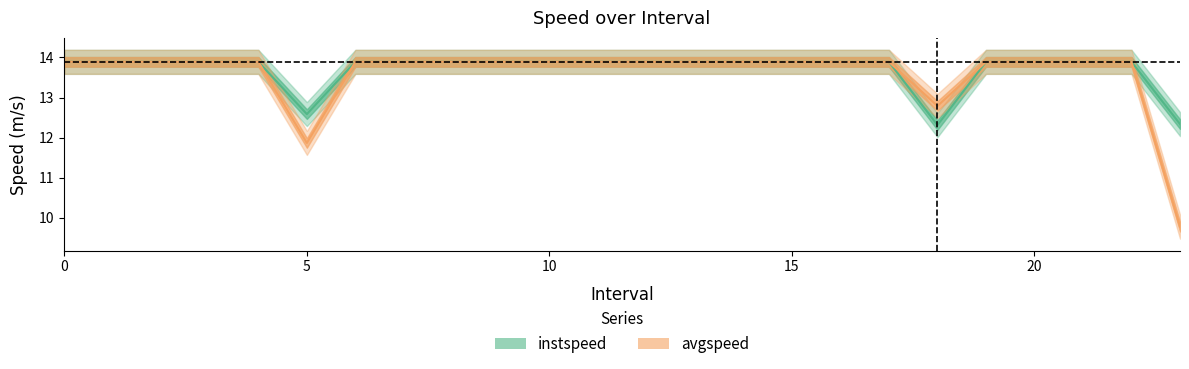

What is the sum of all avgspeed values?

326.1